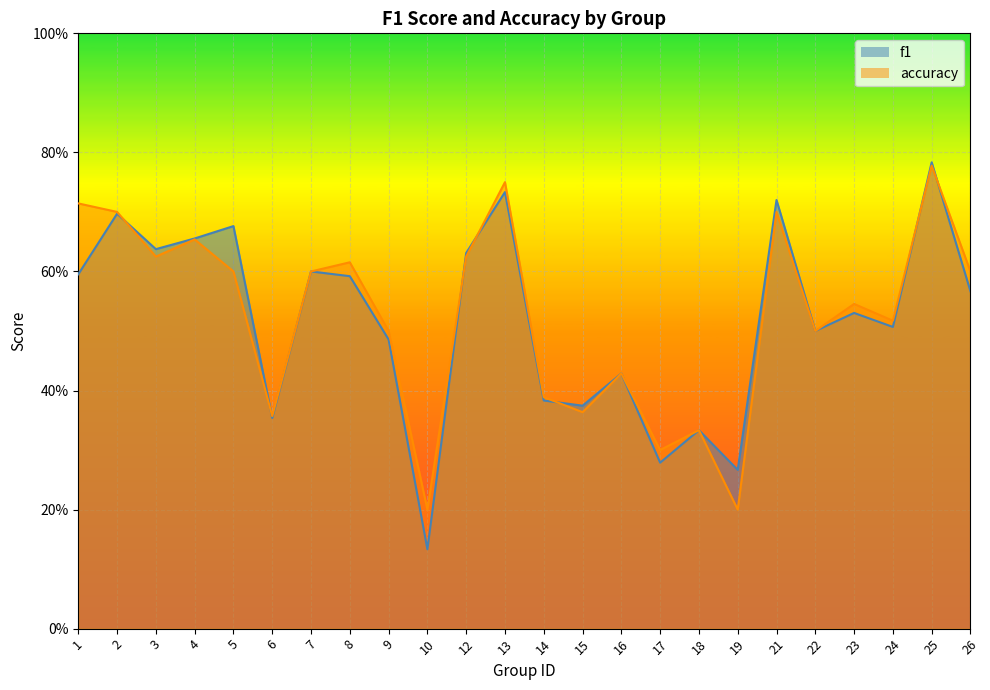

Which category has the highest value in the f1 series?

25